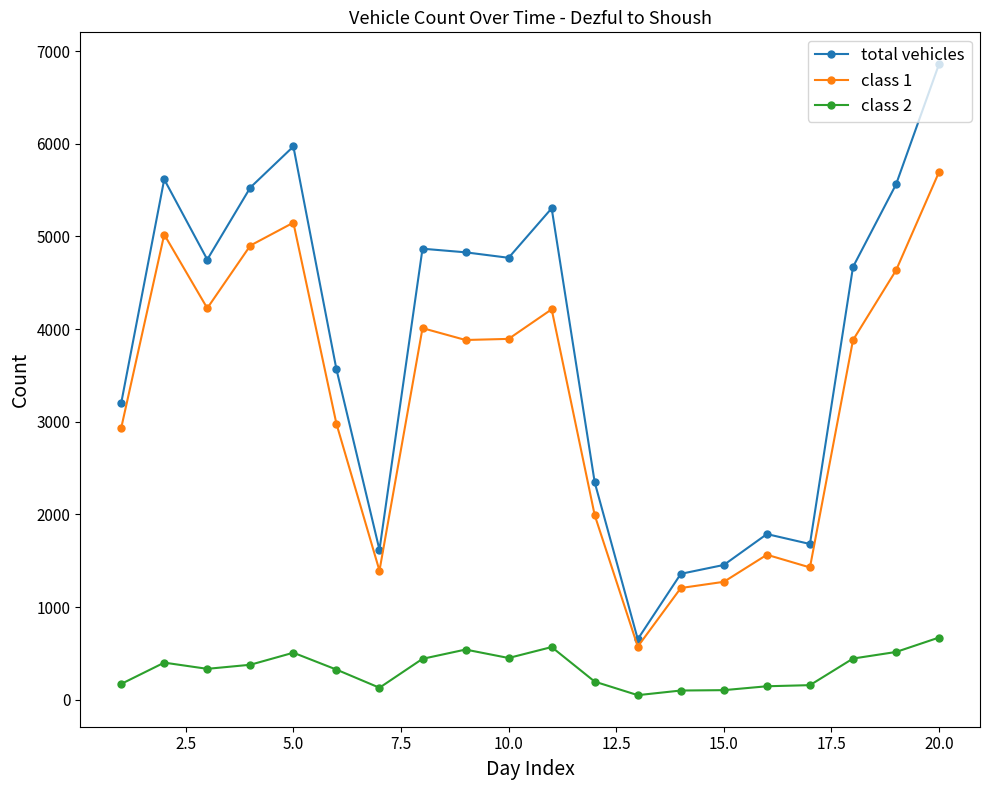

In class 2, how many points are lower than both neighbors (excluding endpoints)?

4